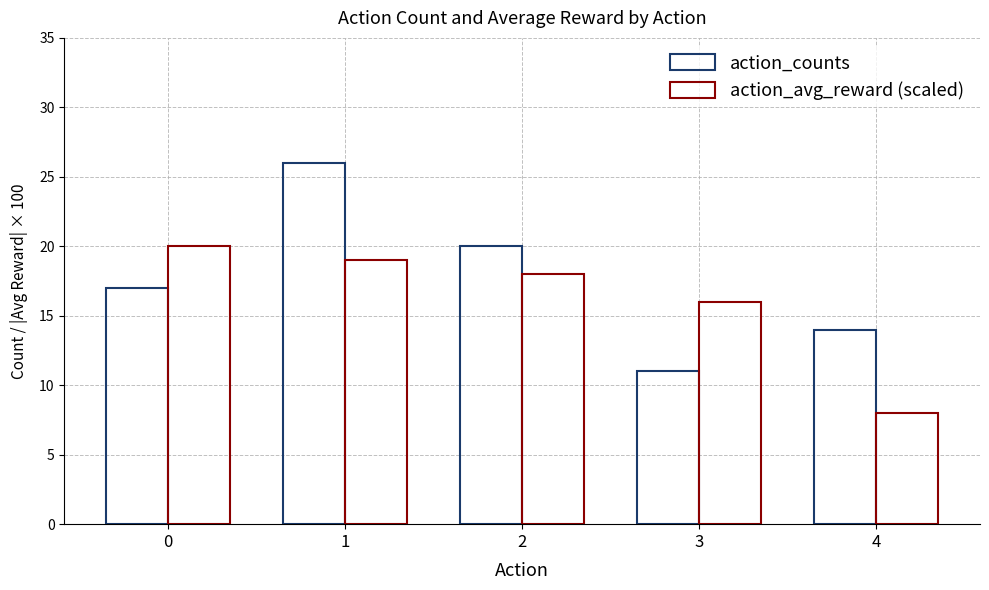

What is the difference between the maximum and second lowest values in the action_avg_reward (scaled) series?

4